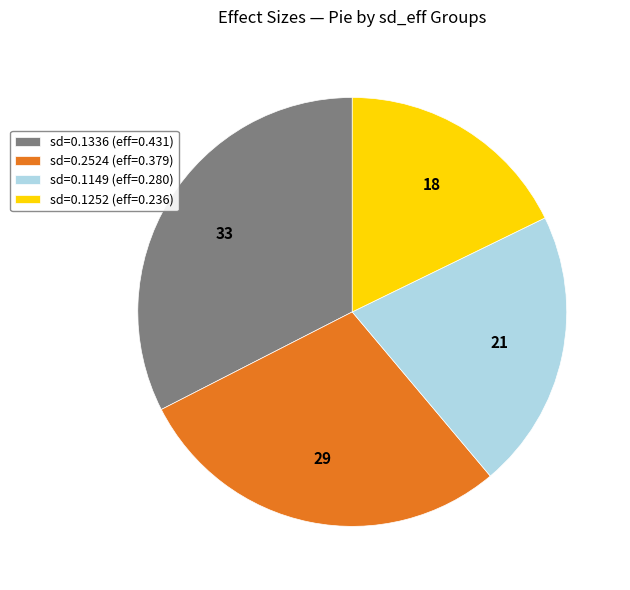

Is the sum of sd=0.1252 (eff=0.236) and sd=0.1149 (eff=0.280) greater than half?

No